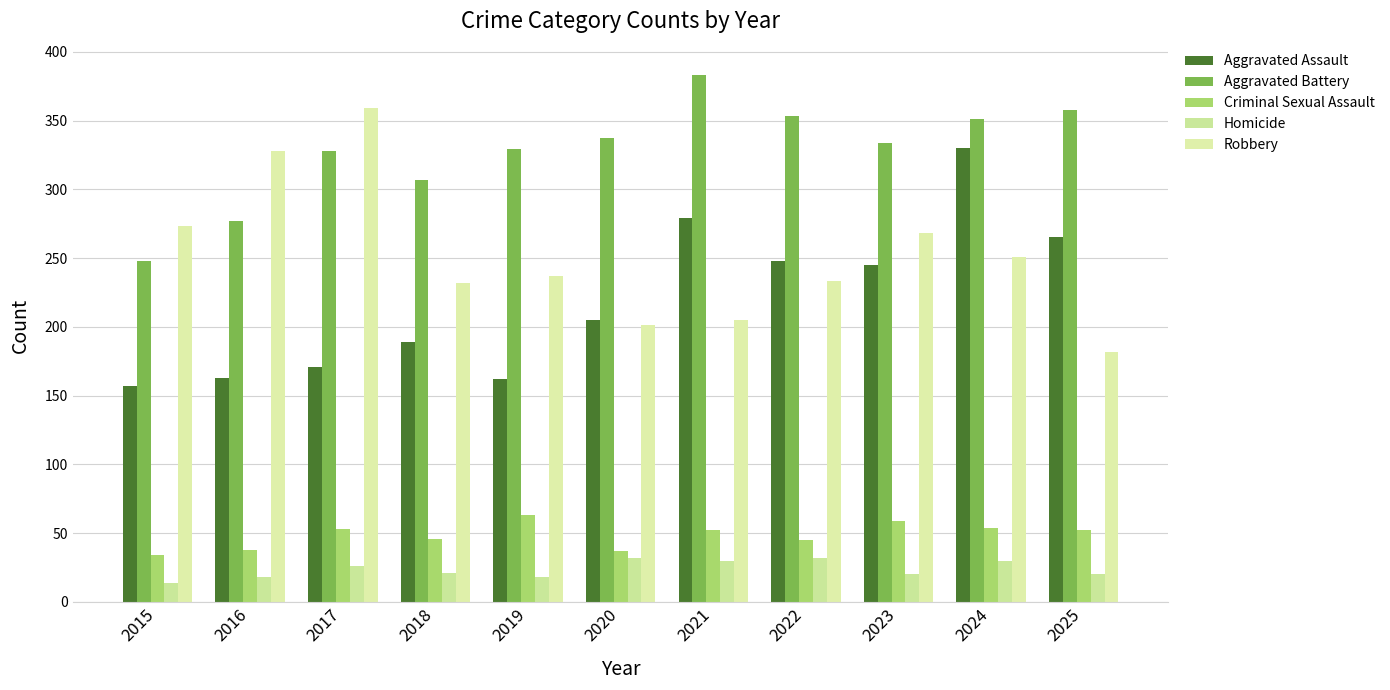

True or false: Homicide has a value of 4 at 2015.

False